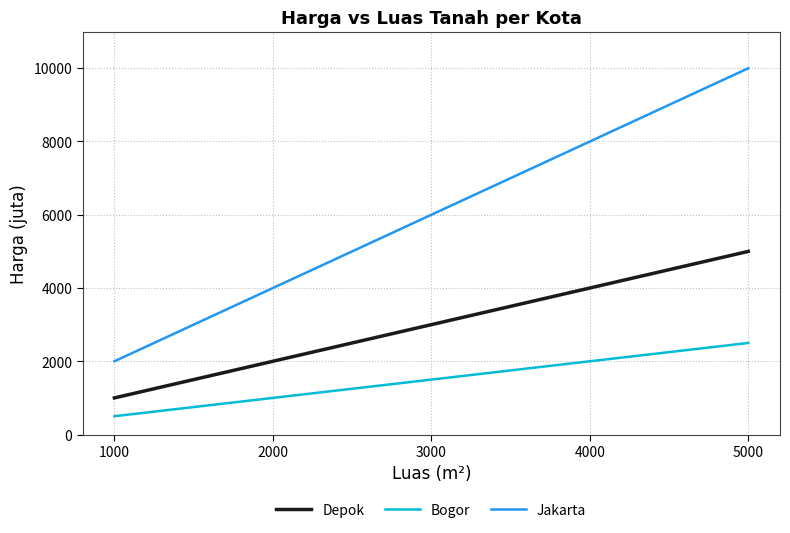

What is the difference between the second highest and minimum values in the Jakarta series?

6000